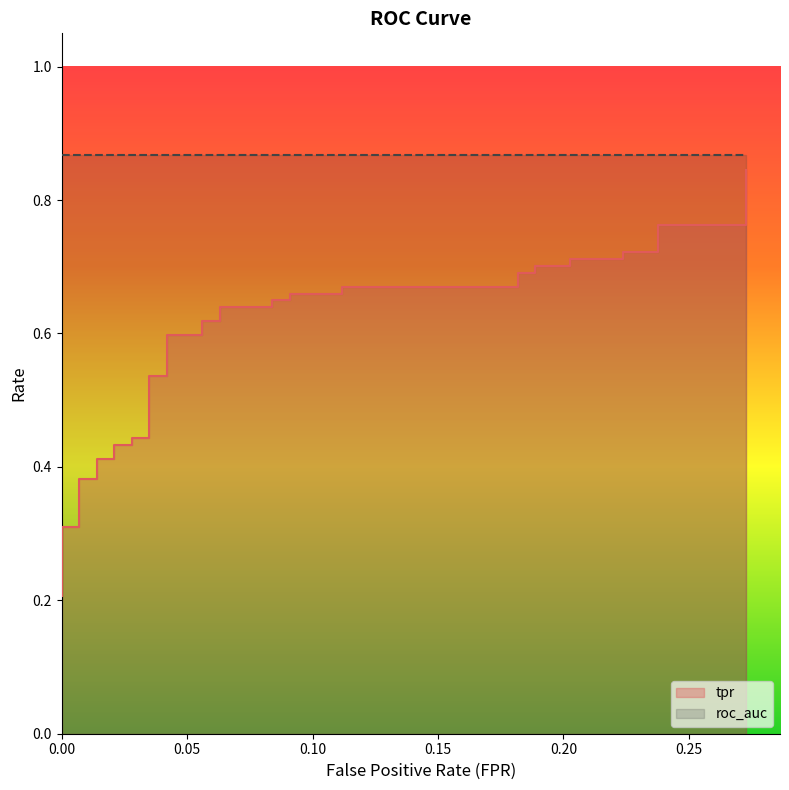

How many lines are shown in the chart?

1